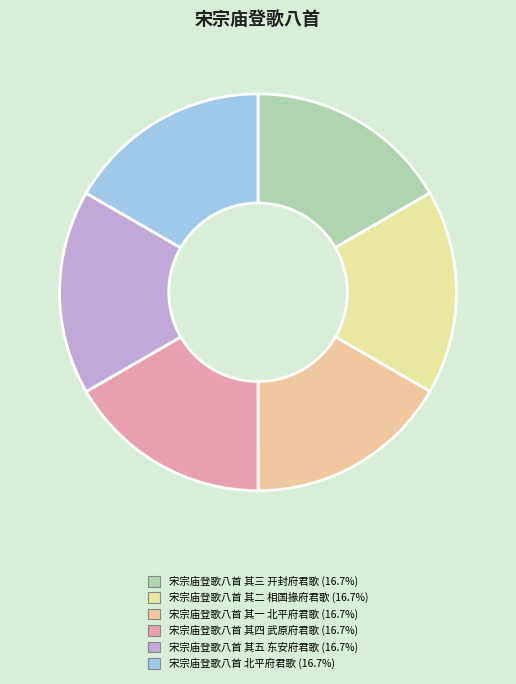

What percentage is the 宋宗庙登歌八首 其五 东安府君歌 slice, to the nearest percent?

17%